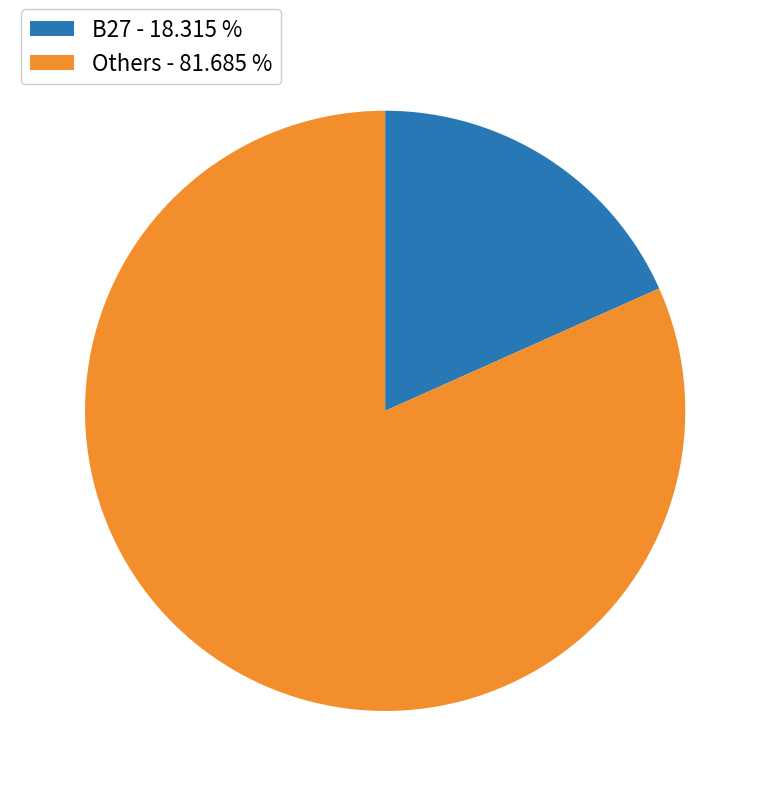

Which category has the smallest portion of the pie?

B27 - 18.315 %